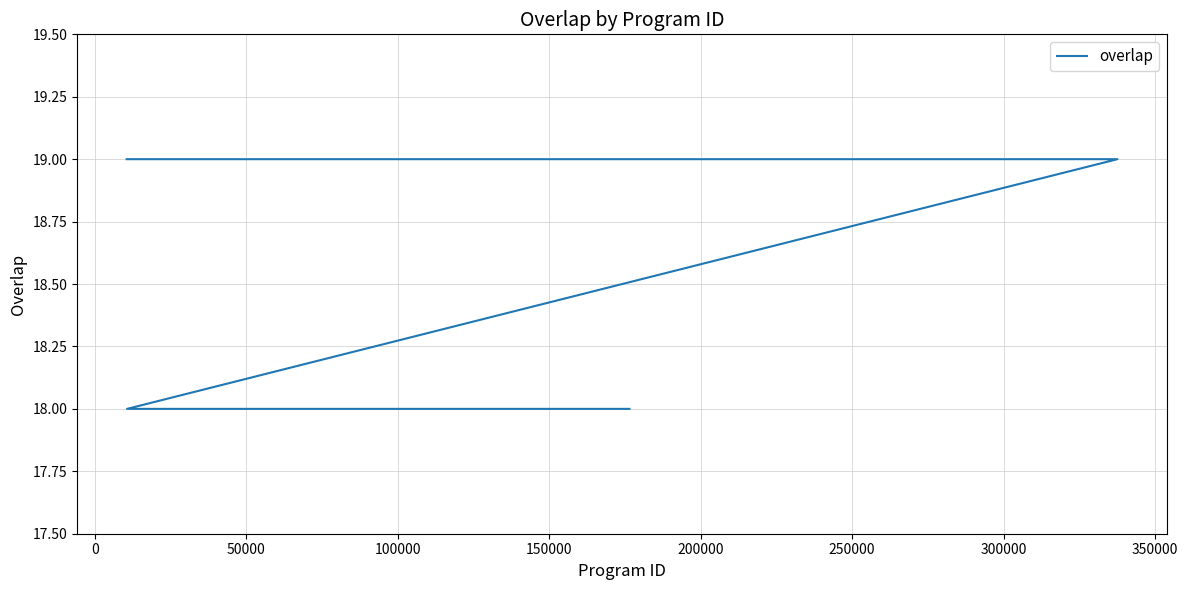

What is the difference between the maximum and minimum values?

1